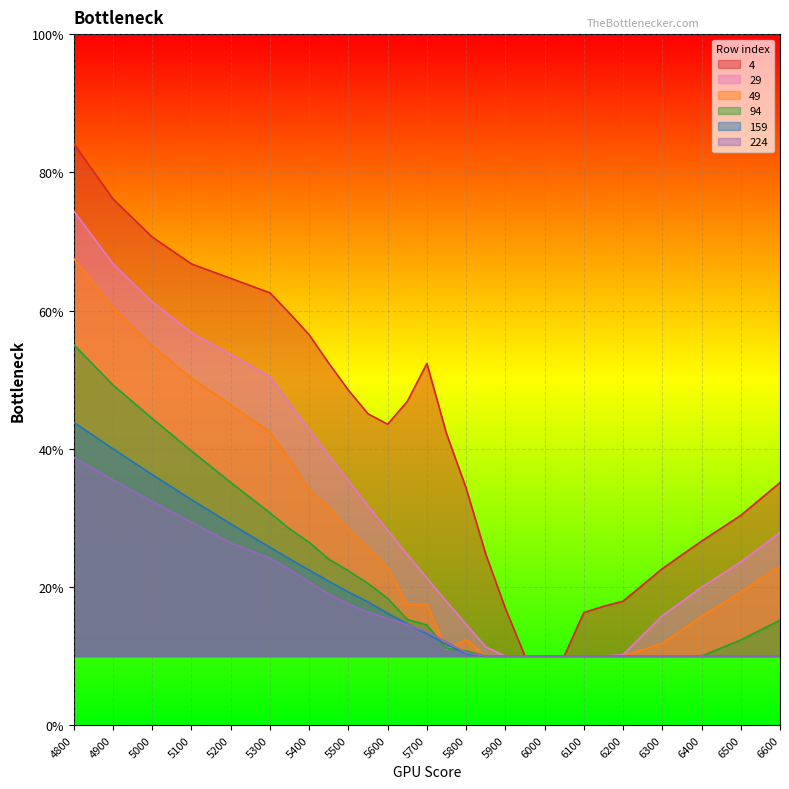

What are all the series names shown in the legend?

4, 29, 49, 94, 159, 224